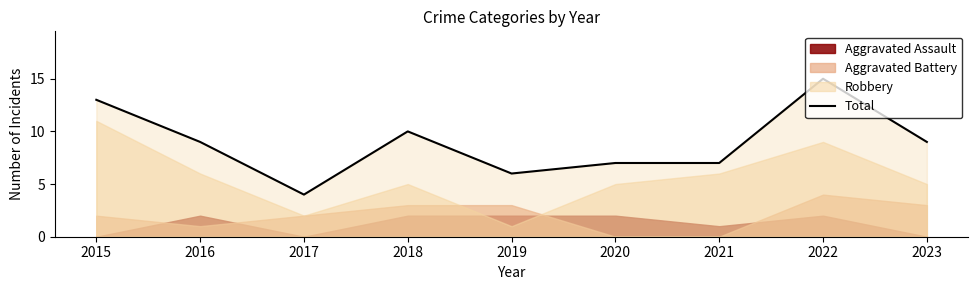

What is the minimum value shown in the chart?

4